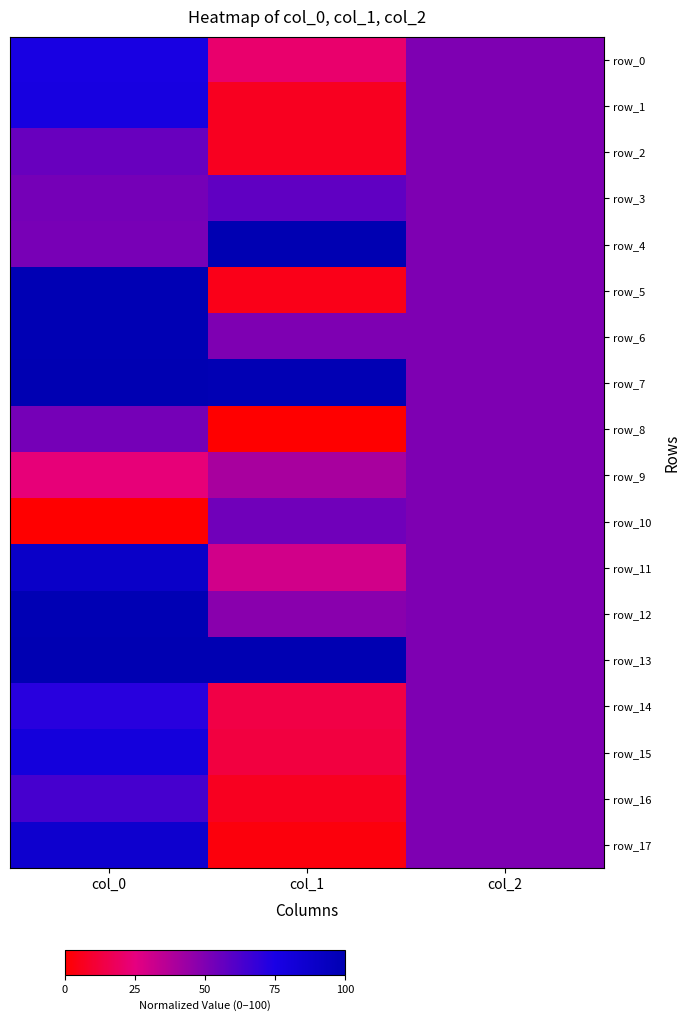

Where does the row_17 series first go above 50?

col_0